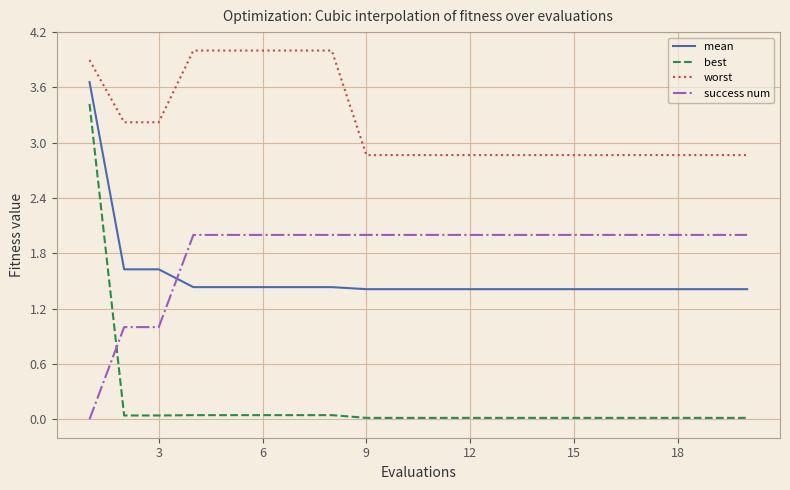

List the series in order of their peak value, lowest first.

success num, best, mean, worst